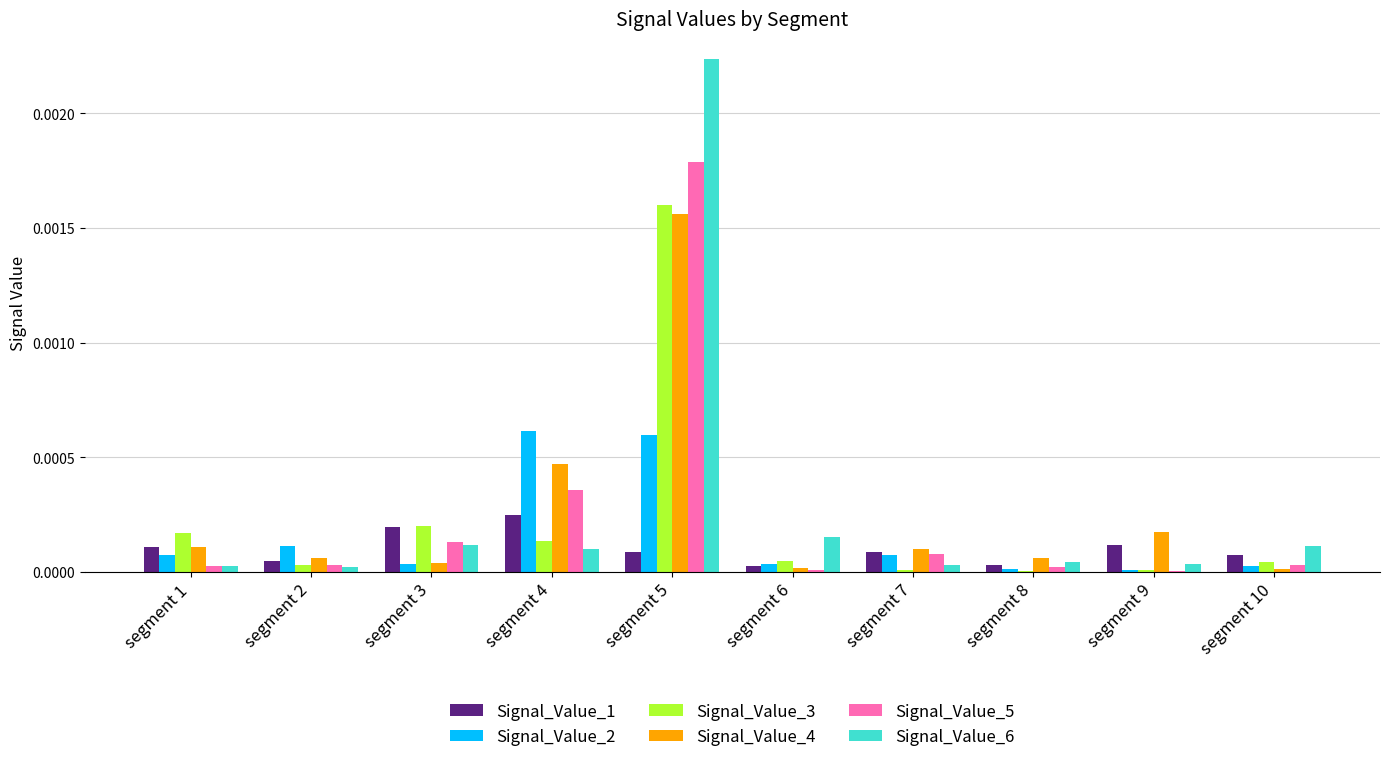

The value of Signal_Value_3 at segment 8 is 0.0. True or false?

True